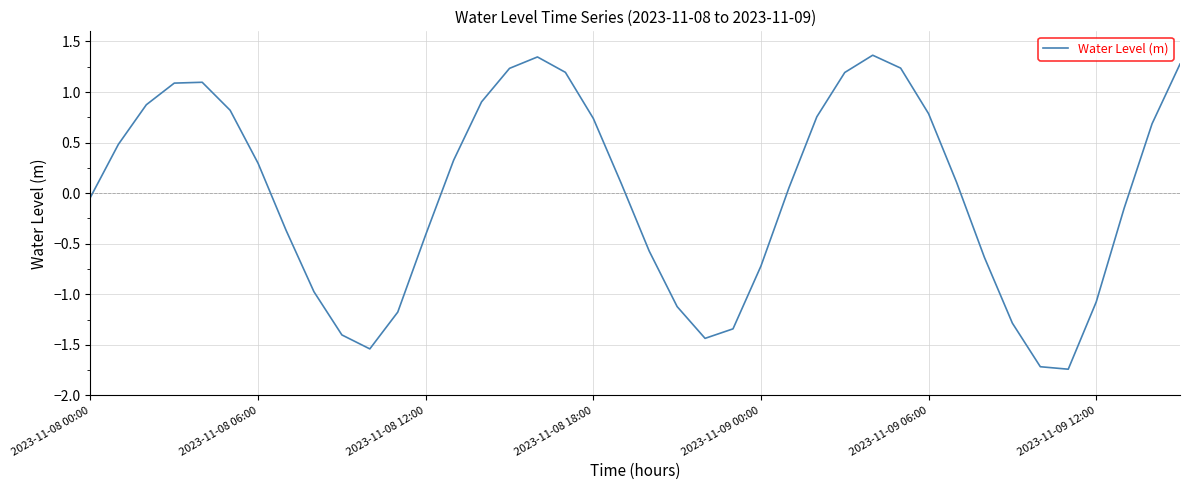

What is the difference between the maximum and minimum values?

3.1